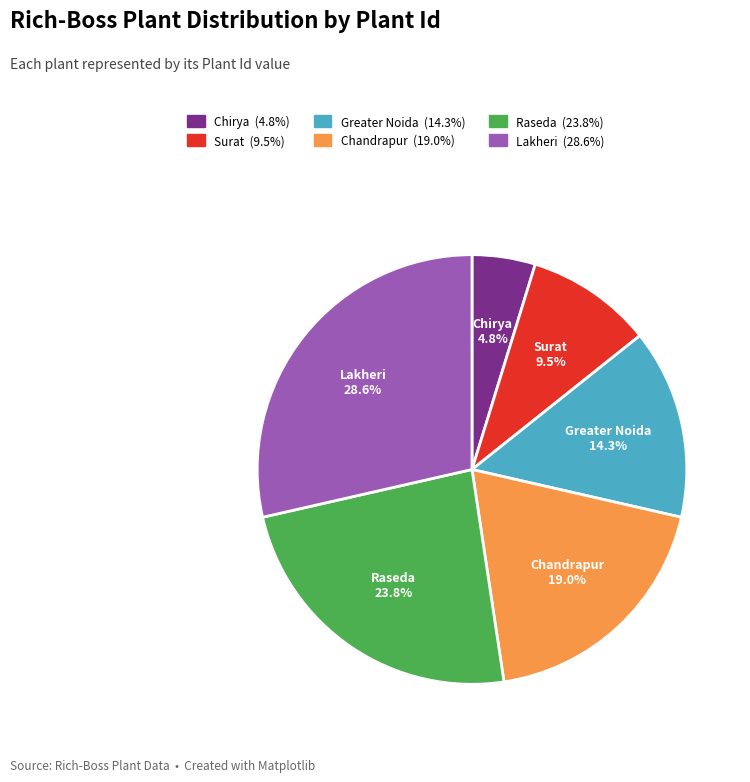

Is there a majority slice in this chart?

No